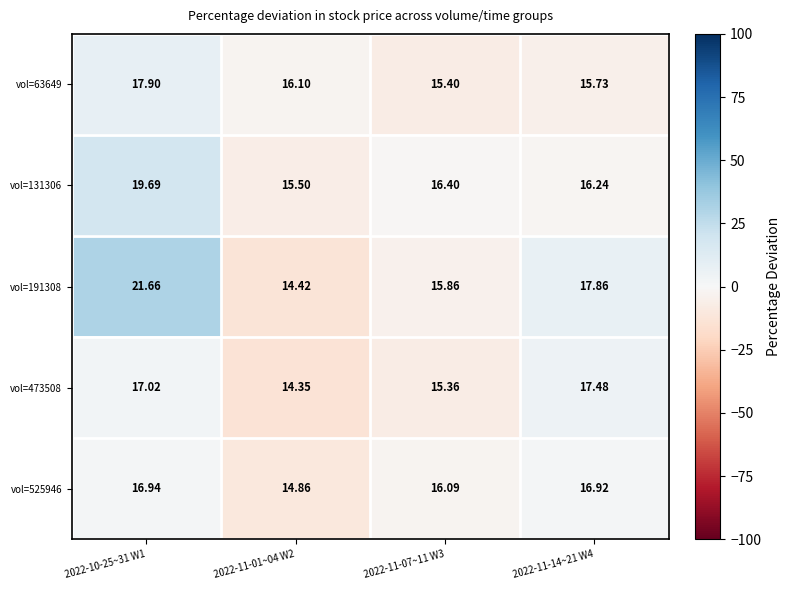

How many data points in vol=473508 are above 17?

2